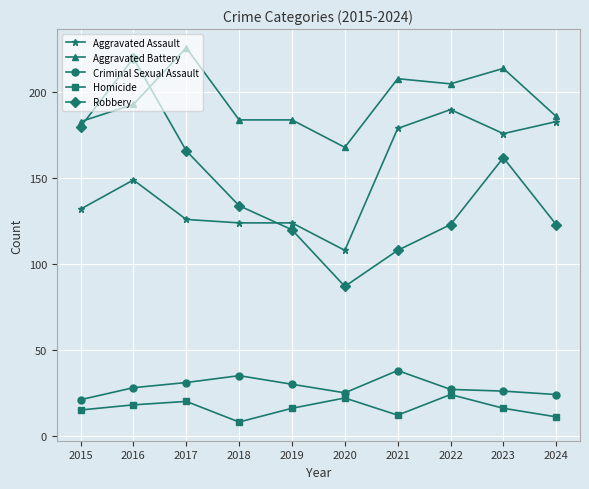

What is the smallest value displayed?

8